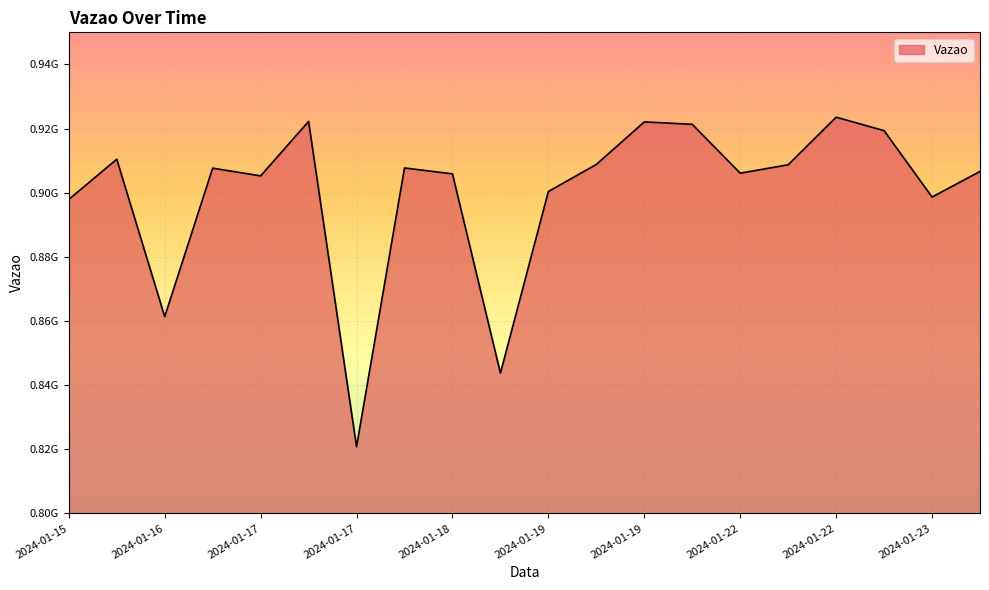

Is this an area chart (filled region under the line)?

Yes